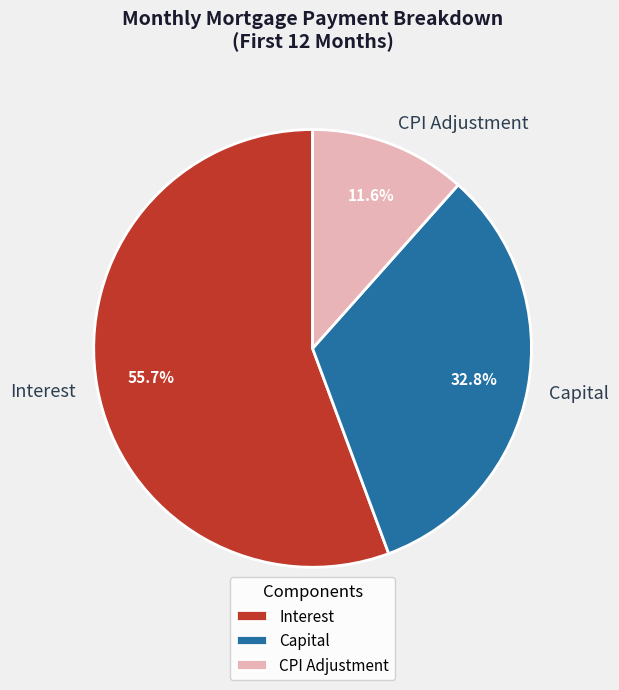

Which slice is the smallest?

CPI Adjustment